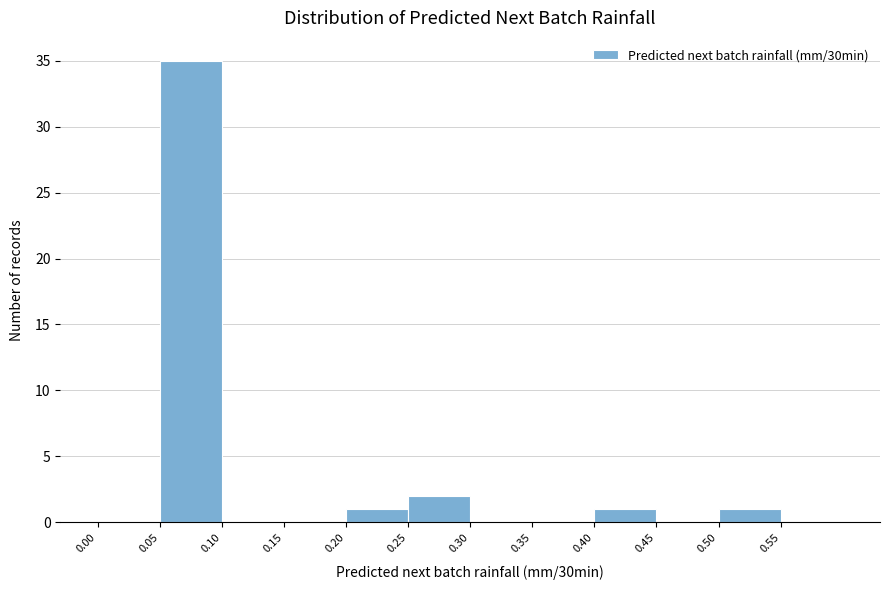

Over which range of the x-axis is the bar tallest?

0.05 to 0.10